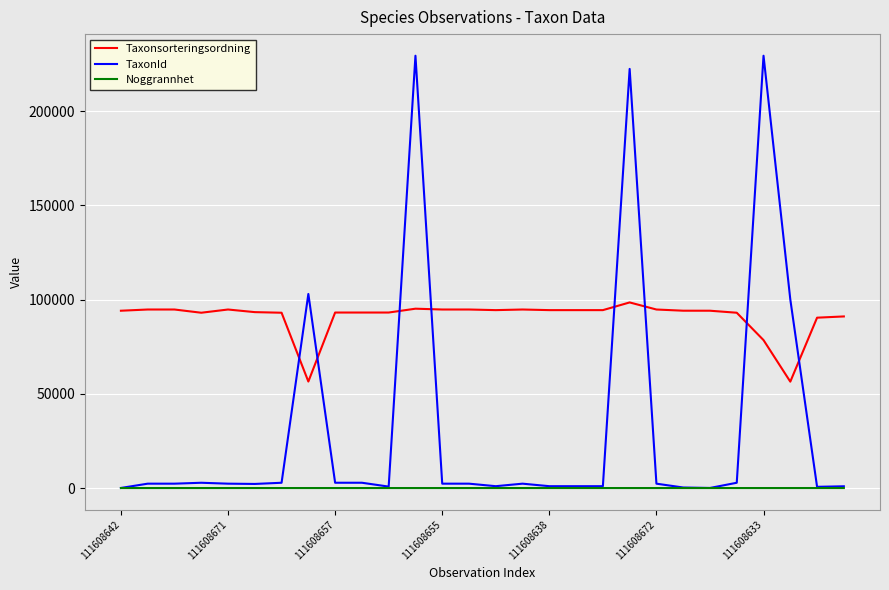

True or false: Taxonsorteringsordning and Noggrannhet intersect in this chart.

False